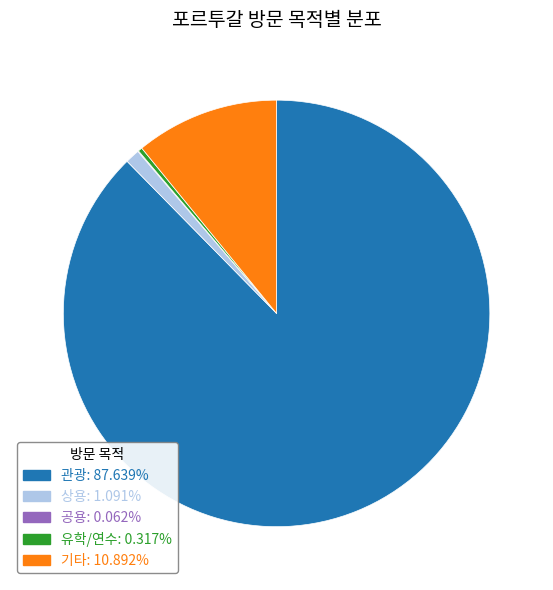

Combined, do 기타: 10.892% and 유학/연수: 0.317% account for over 50%?

No